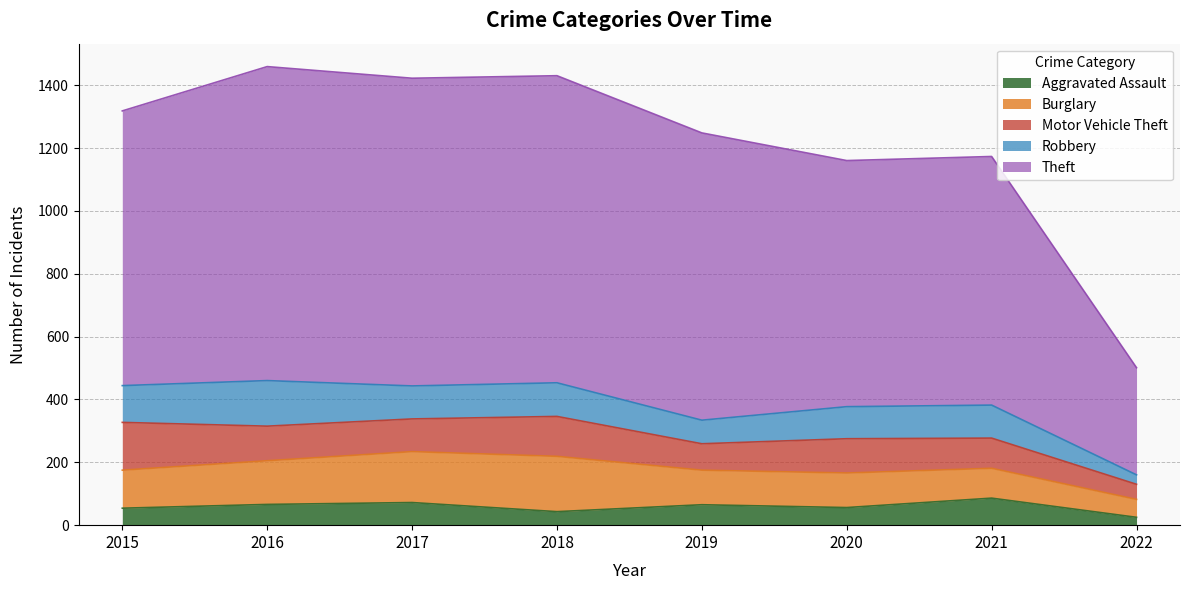

Reading left to right, extract all data points from this chart.

Aggravated Assault: 54	66	72	43	65	56	86	25
Burglary: 121	139	162	176	110	110	95	57
Motor Vehicle Theft: 152	110	104	127	84	109	96	48
Robbery: 117	145	105	107	75	102	105	30
Theft: 874	999	979	977	914	783	791	341